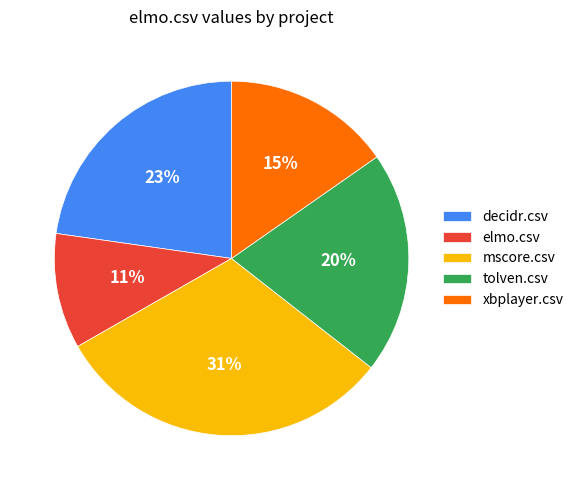

How many segments does this pie chart have?

5